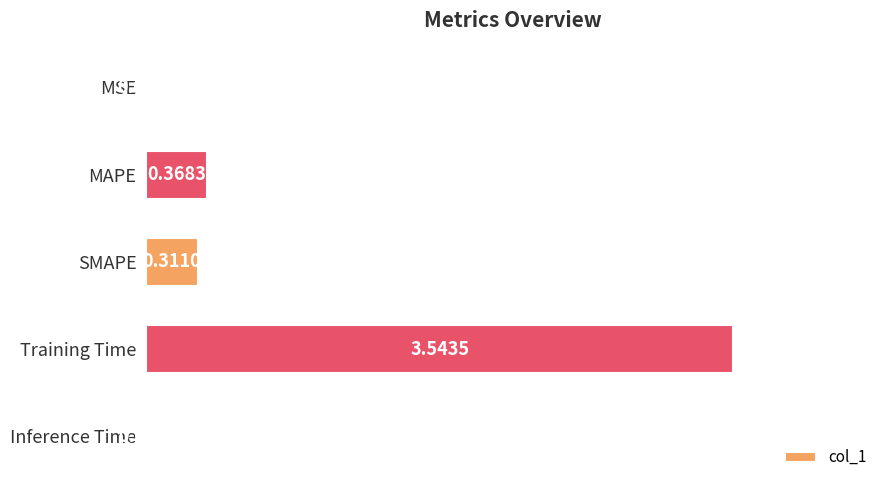

Which label corresponds to the largest value in the chart?

Training Time